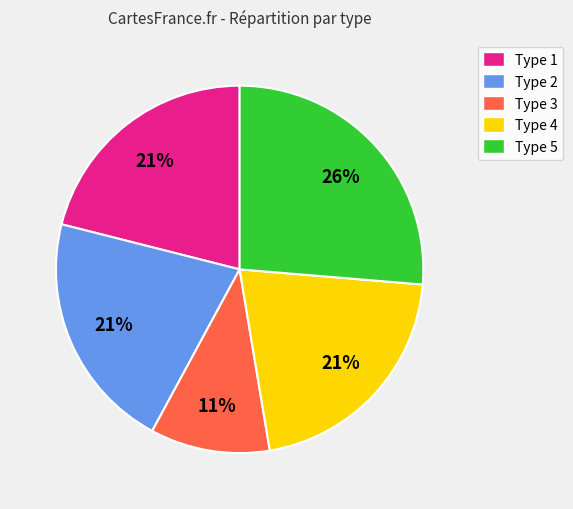

How many segments does this pie chart have?

5